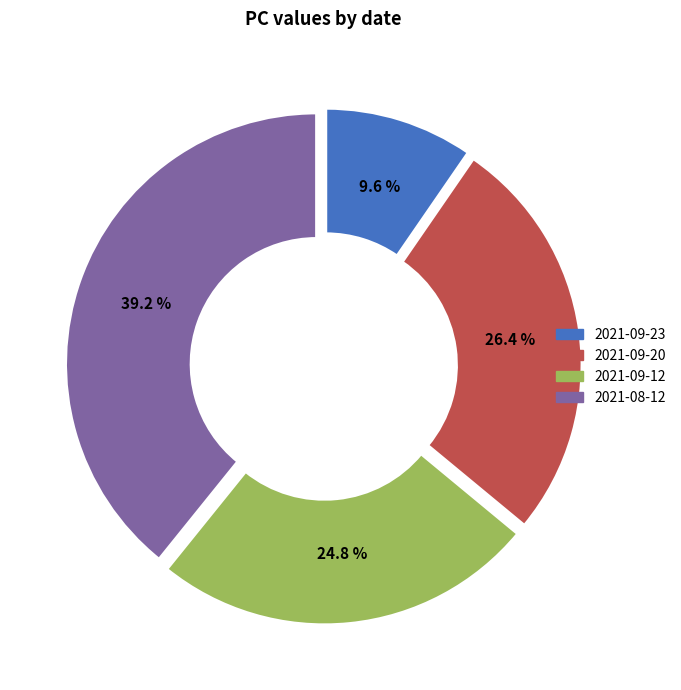

Do 2021-08-12 and 2021-09-12 together represent more than half of the pie?

Yes